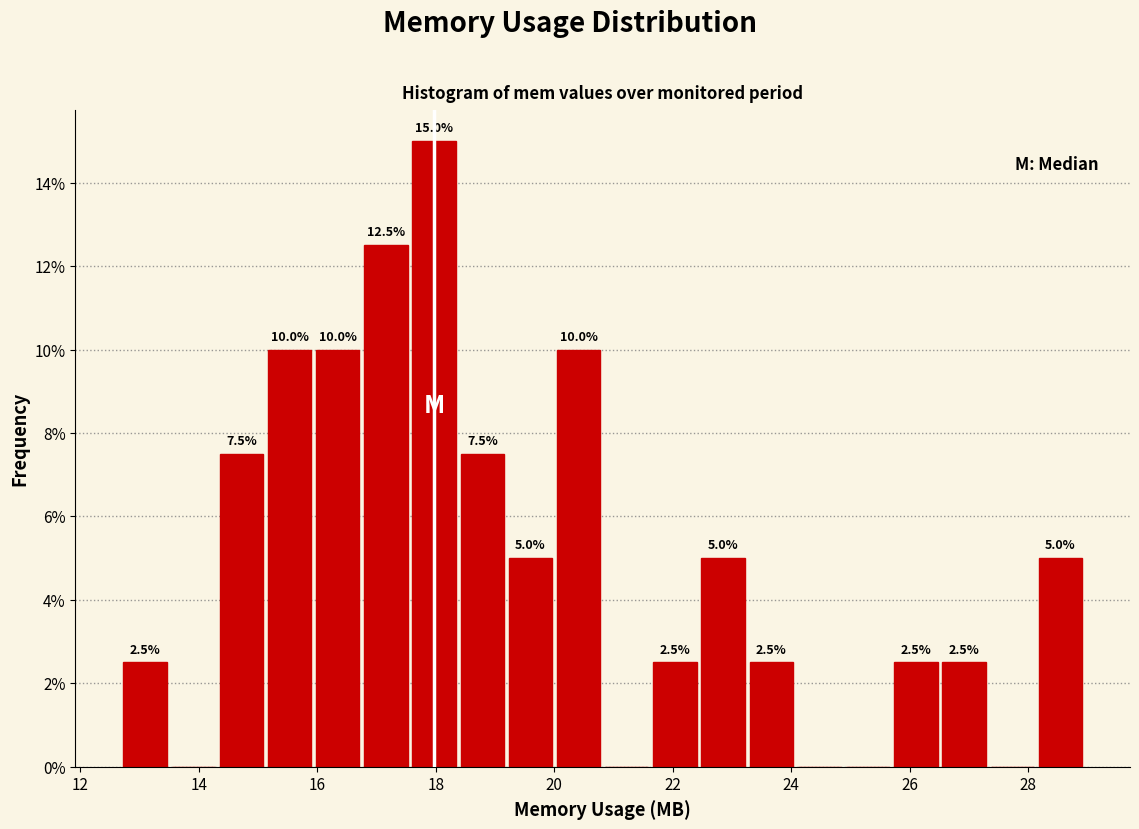

Which range on the x-axis has the tallest bar?

17.6 to 18.4